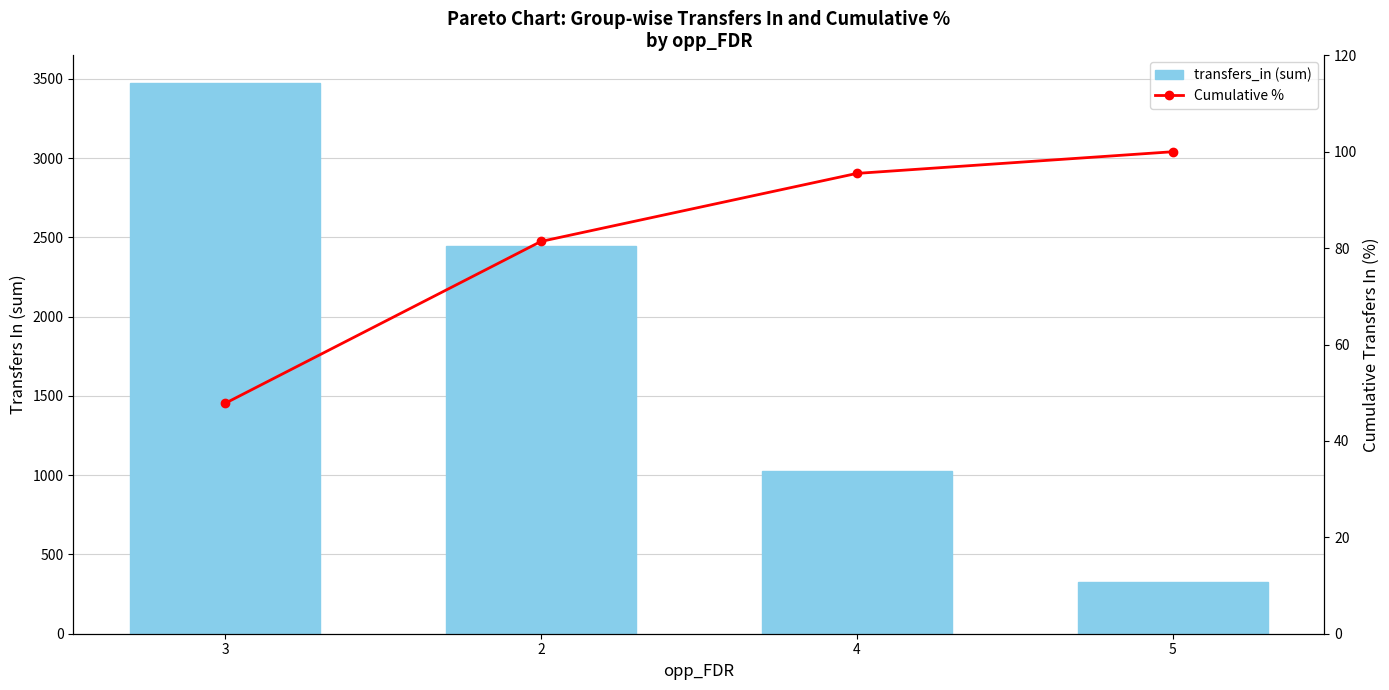

How many series are shown in this chart?

2